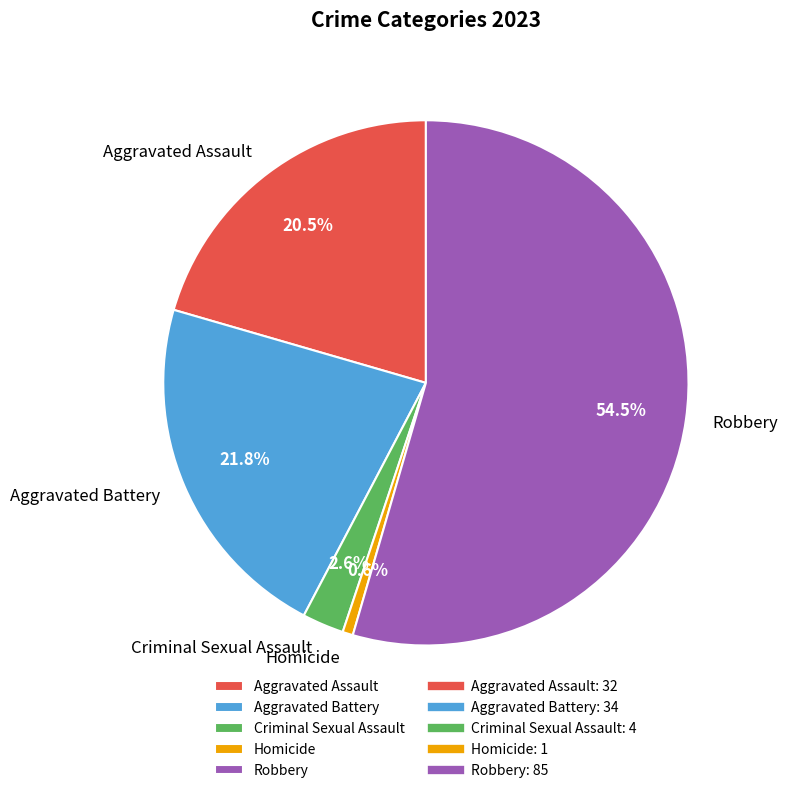

How many segments does this pie chart have?

5